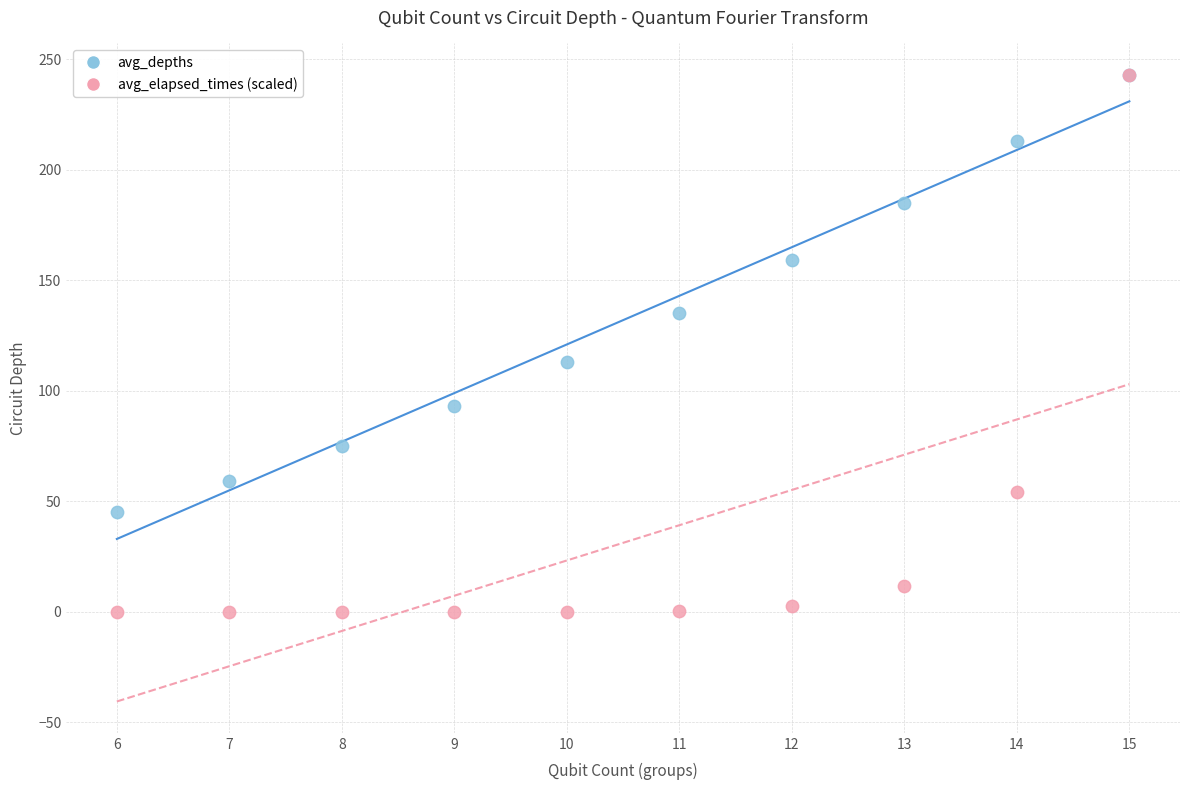

What are all the series names shown in the legend?

avg_depths, avg_elapsed_times (scaled)